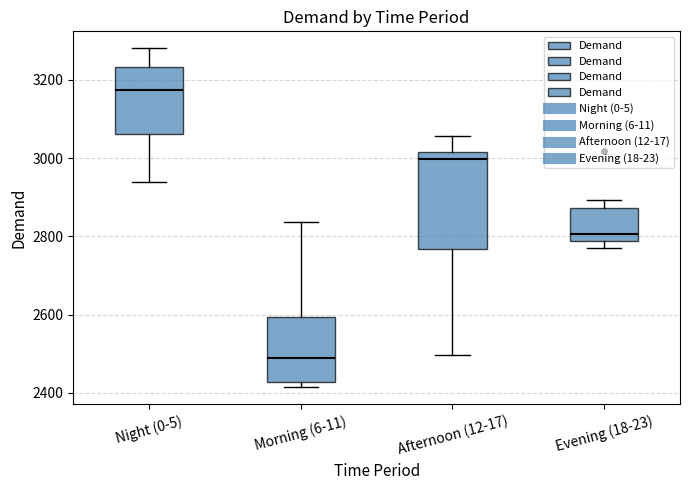

Reading left to right, transcribe this box plot: for each box, give where its median line is, the range the box spans, and where its two whiskers end, as read against the y-axis. The values are not printed on the chart, so give them approximately, as read against the axis.

Night (0-5): median 3180, box 3060 to 3240, whiskers 2940 to 3280
Morning (6-11): median 2480, box 2420 to 2600, whiskers 2420 (just below the box's lower edge) to 2840
Afternoon (12-17): median 3000, box 2760 to 3020, whiskers 2500 to 3060
Evening (18-23): median 2800, box 2780 to 2880, whiskers 2780 (just below the box's lower edge) to 2900